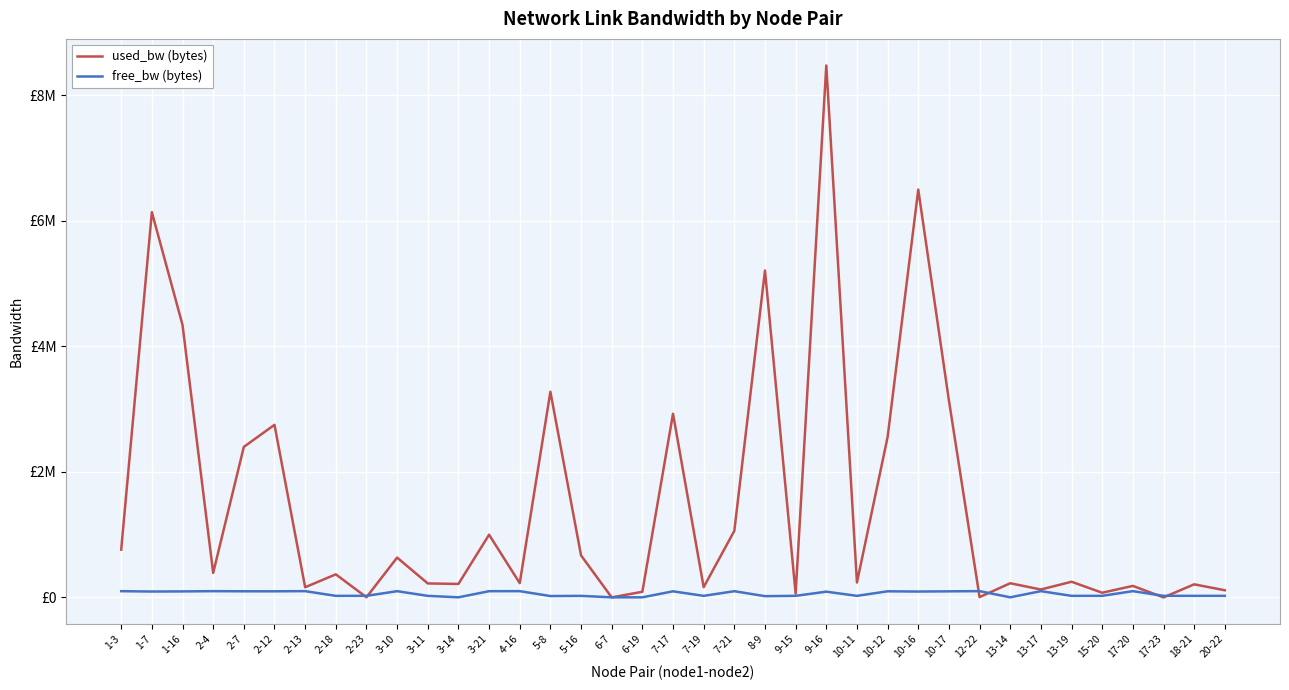

List the series in order of their peak value, highest first.

used_bw (bytes), free_bw (bytes)